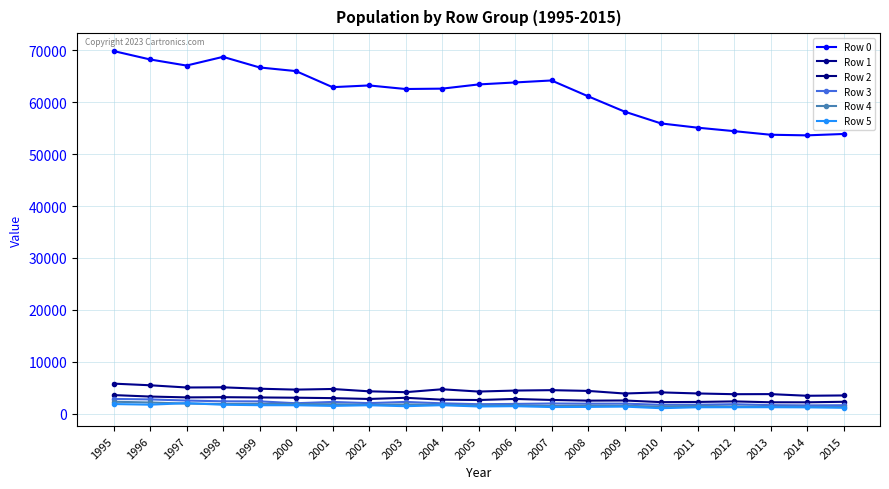

True or false: Row 1 and Row 2 cross at least once.

False